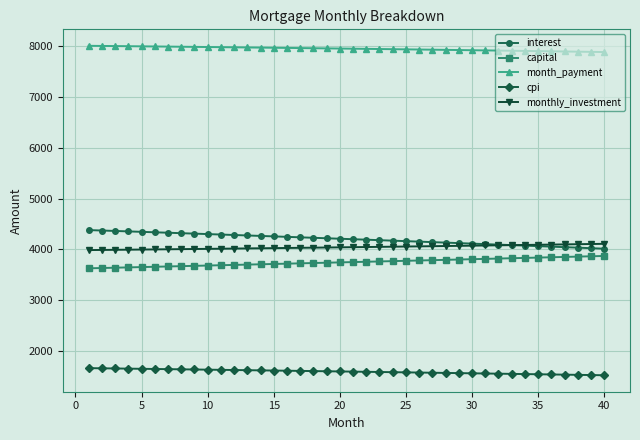

What is the sum of all month_payment values?

318157.5